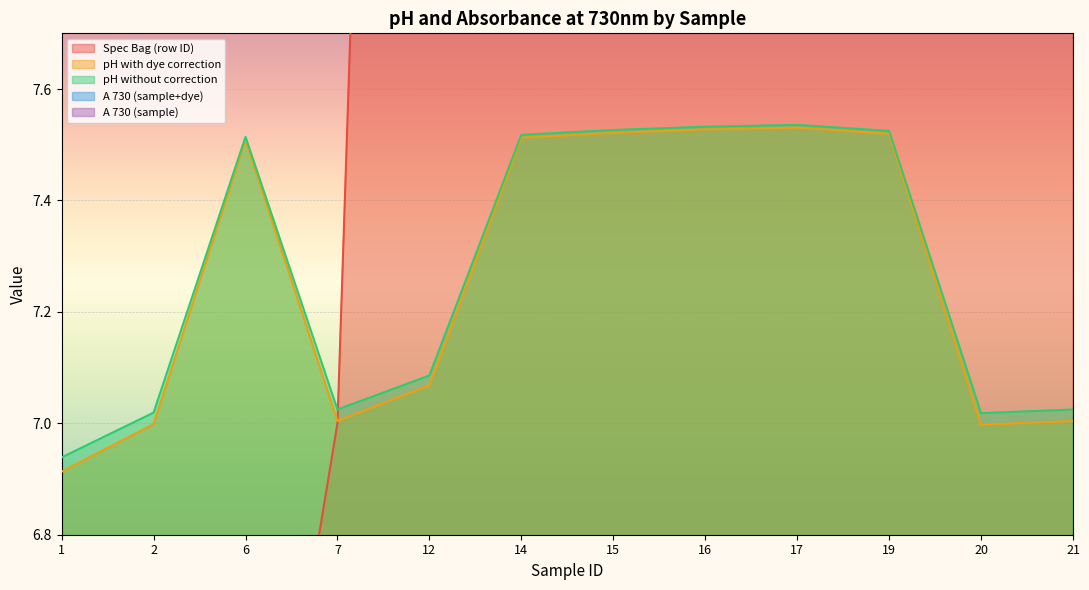

Reading left to right, what are all the values shown in this chart?

Spec Bag (row ID): 1=1.0	2=2.0	6=6.0	7=7.0	12=12.0	14=14.0	15=15.0	16=16.0	17=17.0	19=19.0	20=20.0	21=21.0
pH with dye correction: 1=6.9	2=7.0	6=7.5	7=7.0	12=7.1	14=7.5	15=7.5	16=7.5	17=7.5	19=7.5	20=7.0	21=7.0
pH without correction: 1=6.9	2=7.0	6=7.5	7=7.0	12=7.1	14=7.5	15=7.5	16=7.5	17=7.5	19=7.5	20=7.0	21=7.0
A 730 (sample+dye): 1=0.1	2=0.1	6=0.1	7=0.1	12=0.1	14=0.1	15=0.1	16=0.1	17=0.1	19=0.1	20=0.1	21=0.1
A 730 (sample): 1=0.1	2=0.1	6=0.1	7=0.1	12=0.1	14=0.1	15=0.1	16=0.1	17=0.1	19=0.1	20=0.1	21=0.1